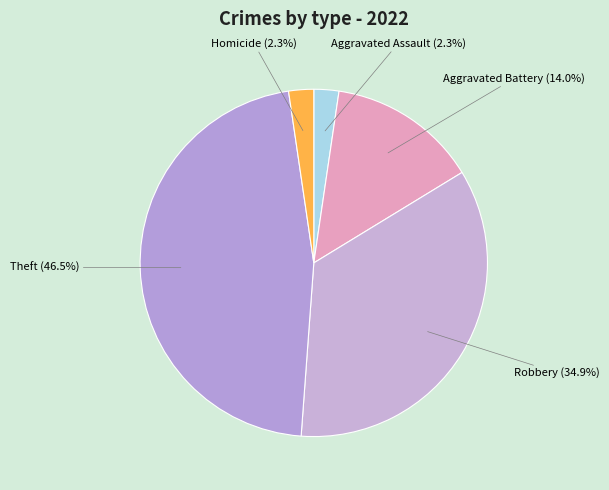

To the nearest percent, what is the average slice percentage?

20%